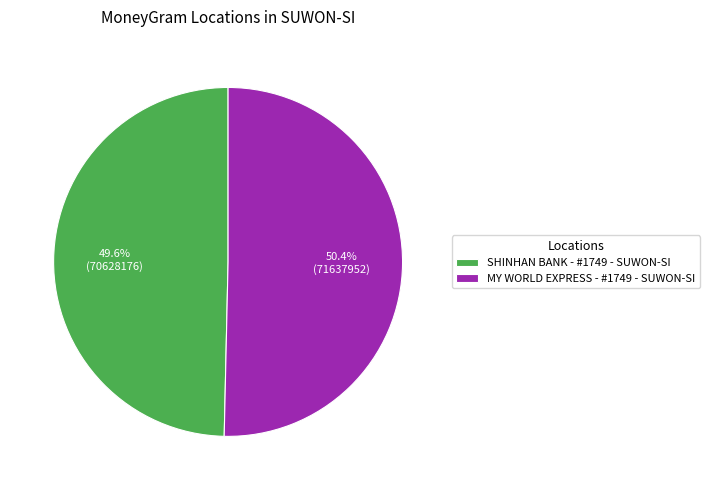

How many segments does this pie chart have?

2